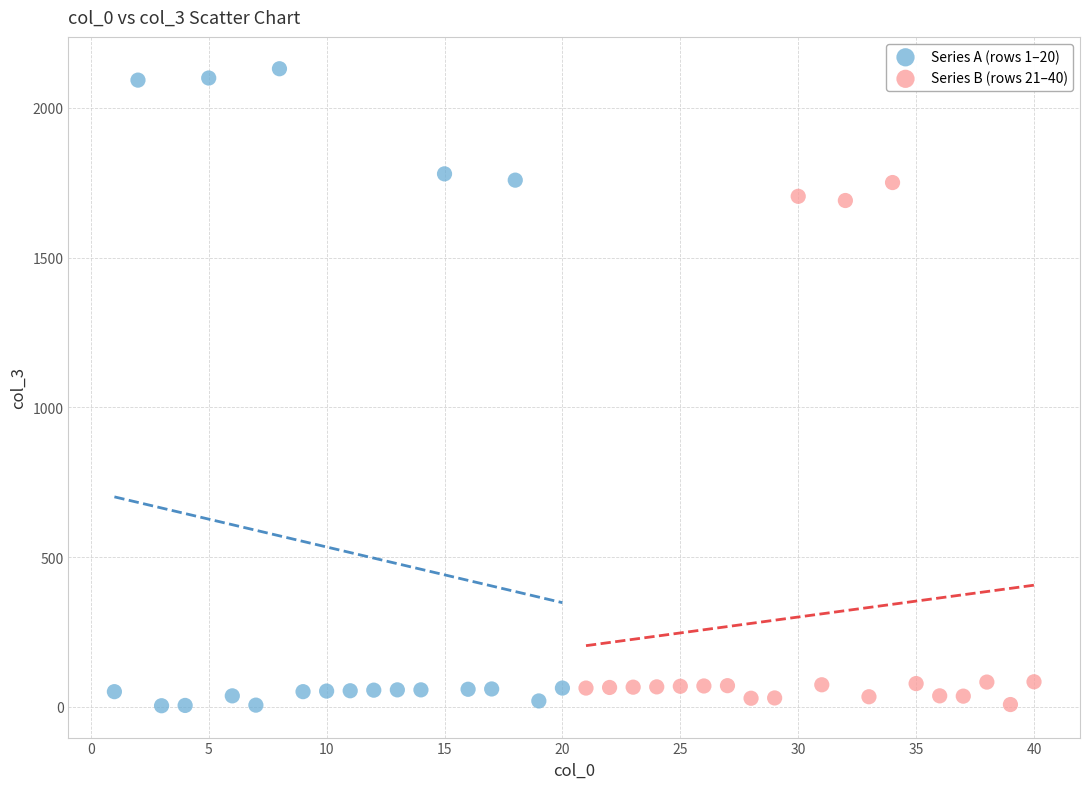

Which series has the widest spread of Y values?

Series A (rows 1–20)